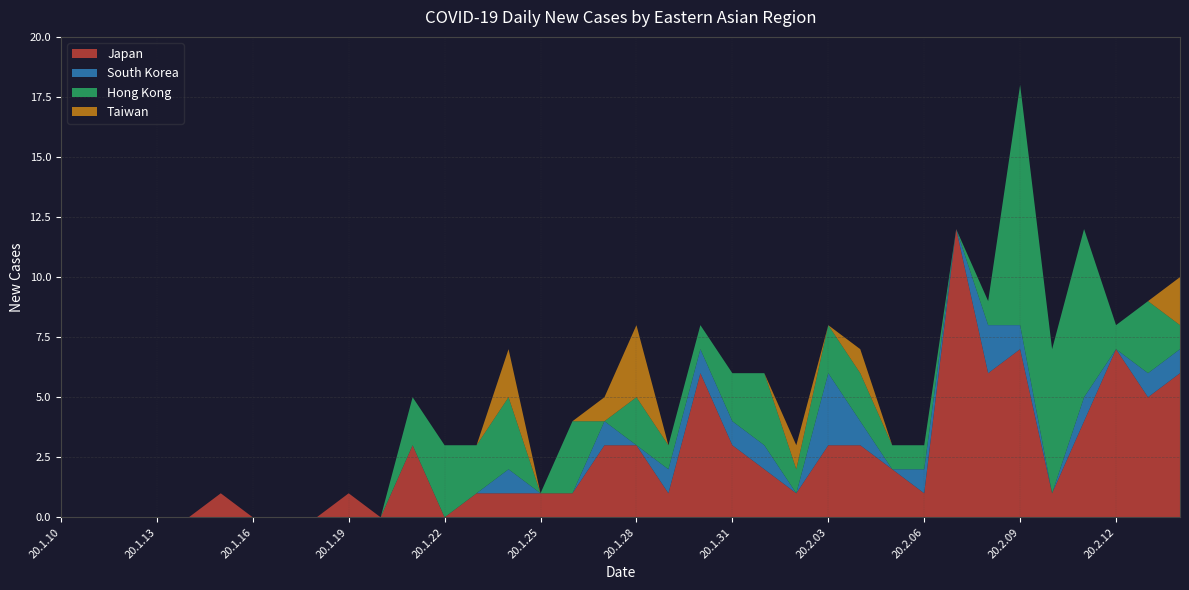

Reading right to left, list all the values displayed in this chart.

Japan: 6	5	7	4	1	7	6	12	1	2	3	3	1	2	3	6	1	3	3	1	1	1	1	0	3	0	1	0	0	0	1	0	0	0	0	0
South Korea: 1	1	0	1	0	1	2	0	1	0	1	3	0	1	1	1	1	0	1	0	0	1	0	0	0	0	0	0	0	0	0	0	0	0	0	0
Hong Kong: 1	3	1	7	6	10	1	0	1	1	2	2	1	3	2	1	1	2	0	3	0	3	2	3	2	0	0	0	0	0	0	0	0	0	0	0
Taiwan: 2	0	0	0	0	0	0	0	0	0	1	0	1	0	0	0	0	3	1	0	0	2	0	0	0	0	0	0	0	0	0	0	0	0	0	0